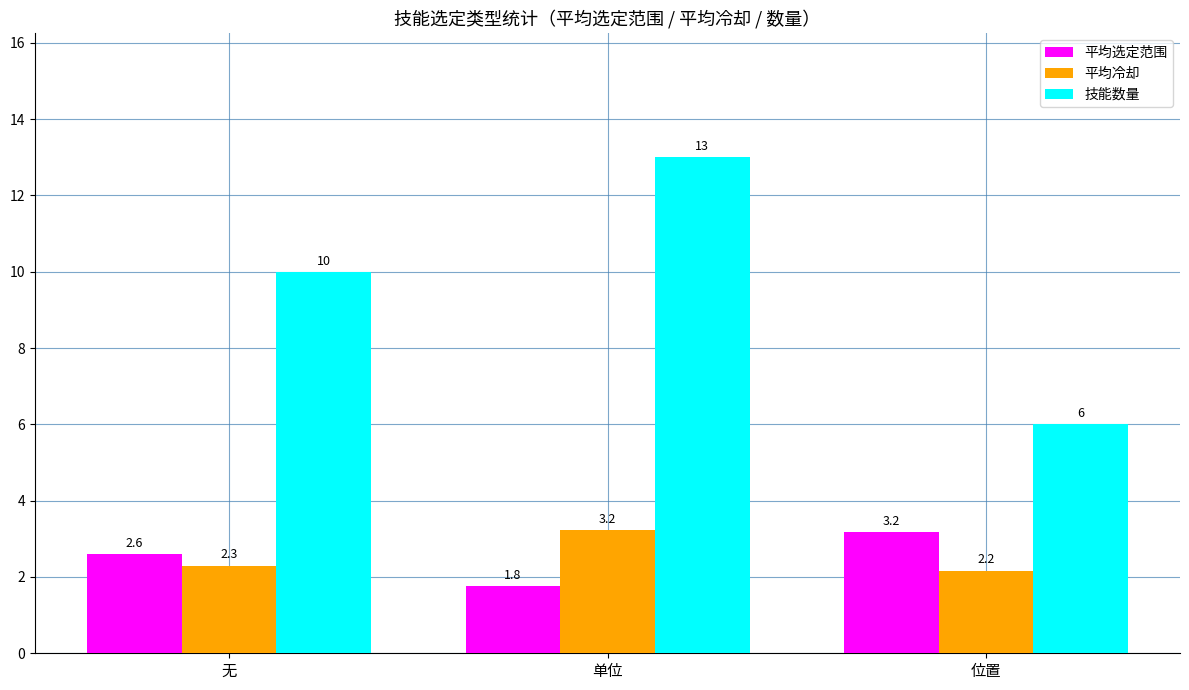

What is the difference between the 平均选定范围 values at 无 and 单位?

0.8